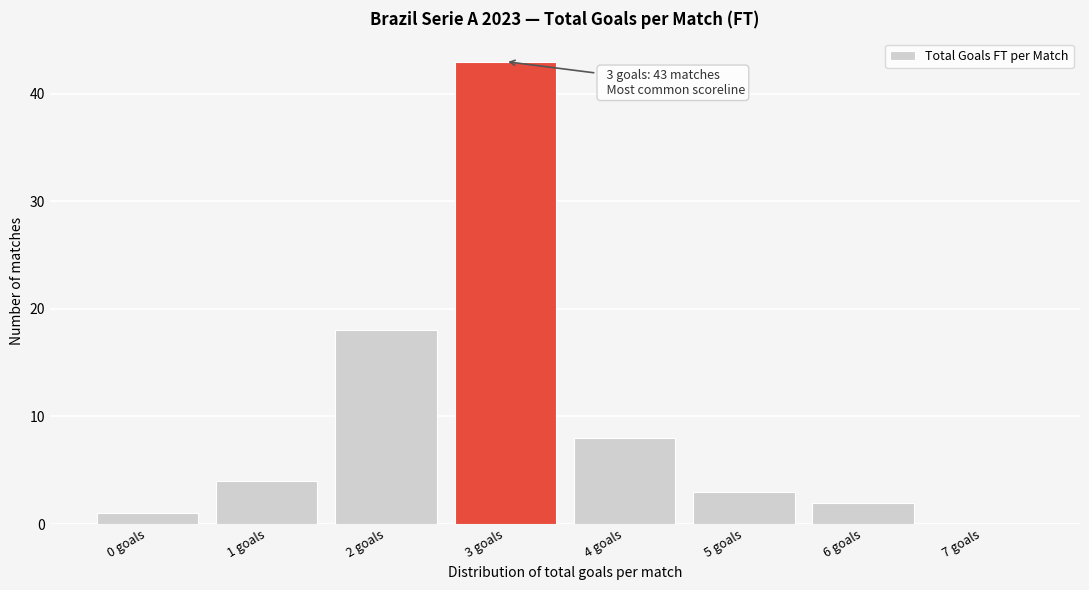

Which range on the x-axis has the tallest bar?

2.5 to 3.5